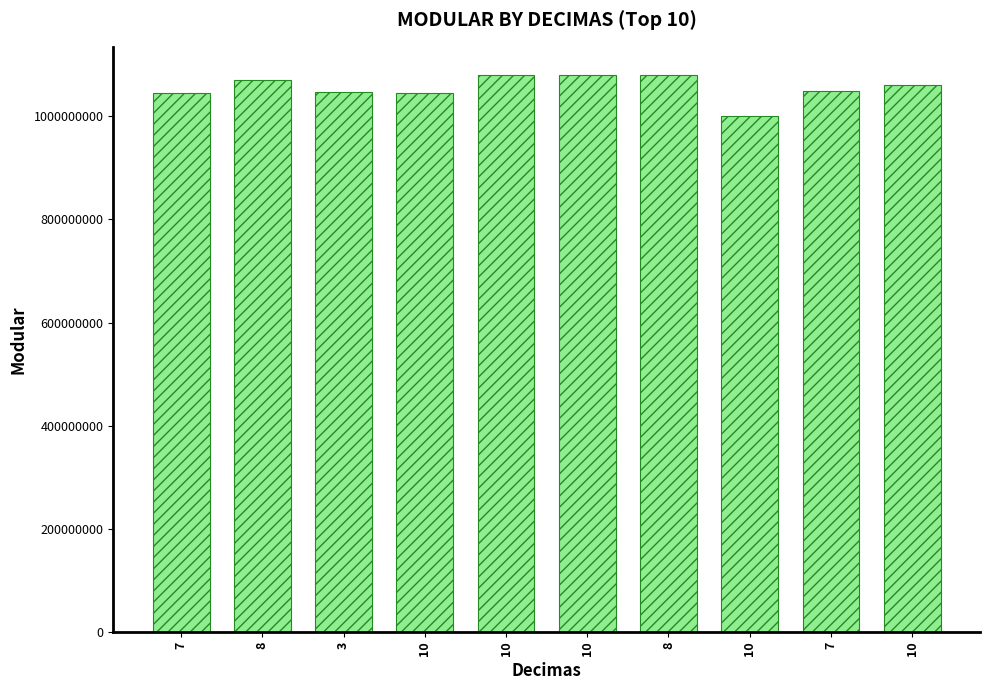

Does the chart contain any negative values?

No